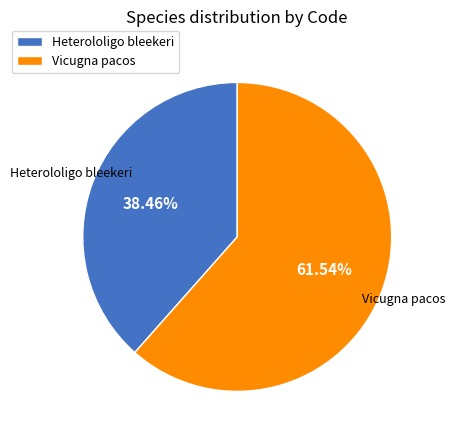

How many segments does this pie chart have?

2